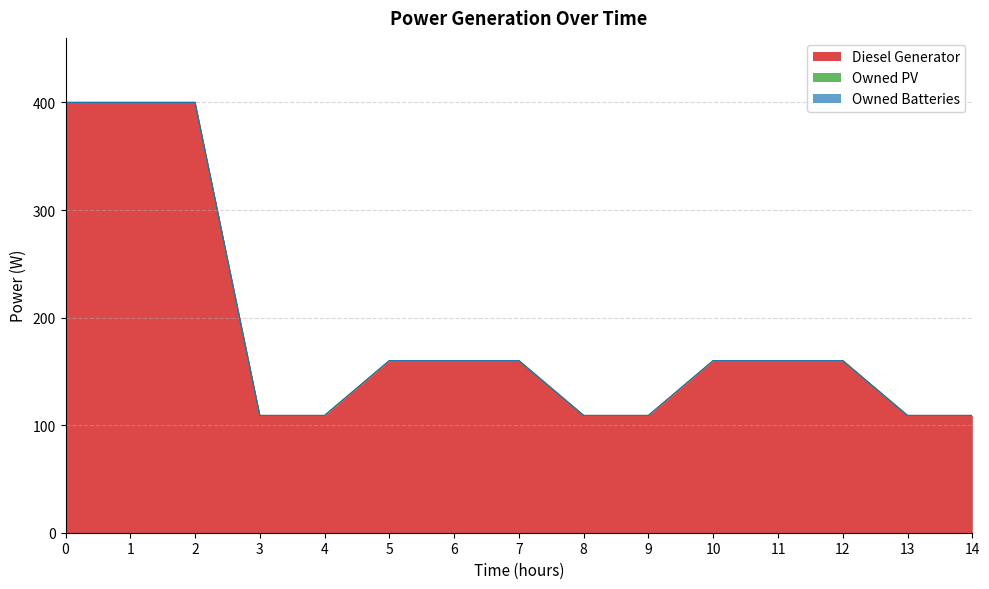

Is the value of Diesel Generator at 10 greater than the value of Owned Batteries at 12?

Yes